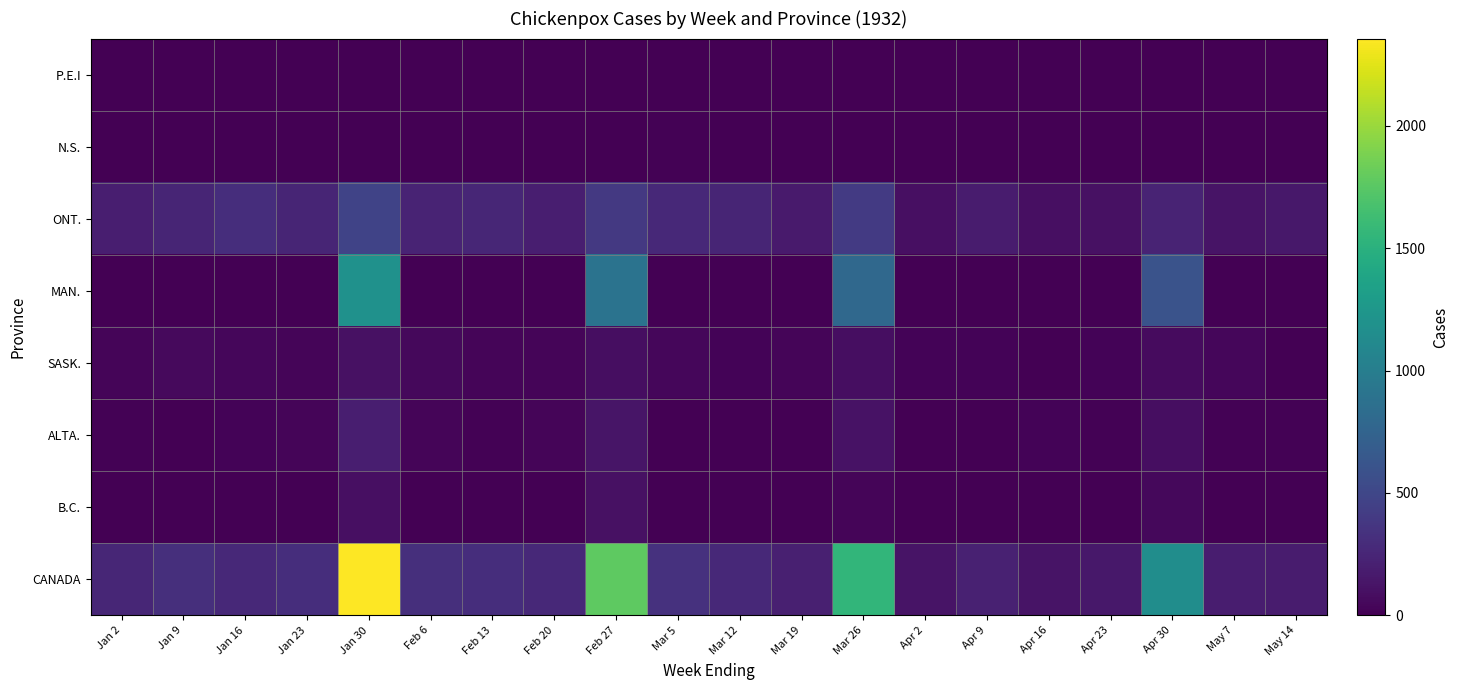

Which series has the largest total across all categories?

CANADA